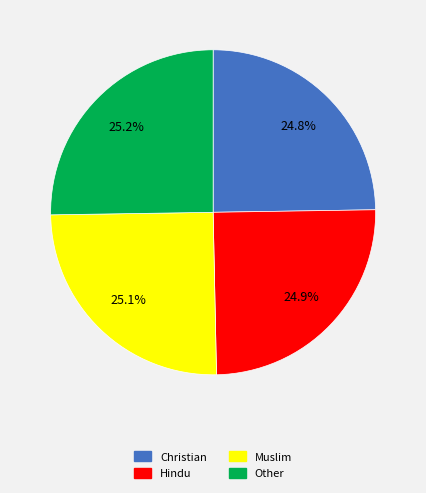

Combined, what portion of the pie is Hindu and Muslim?

50.0%